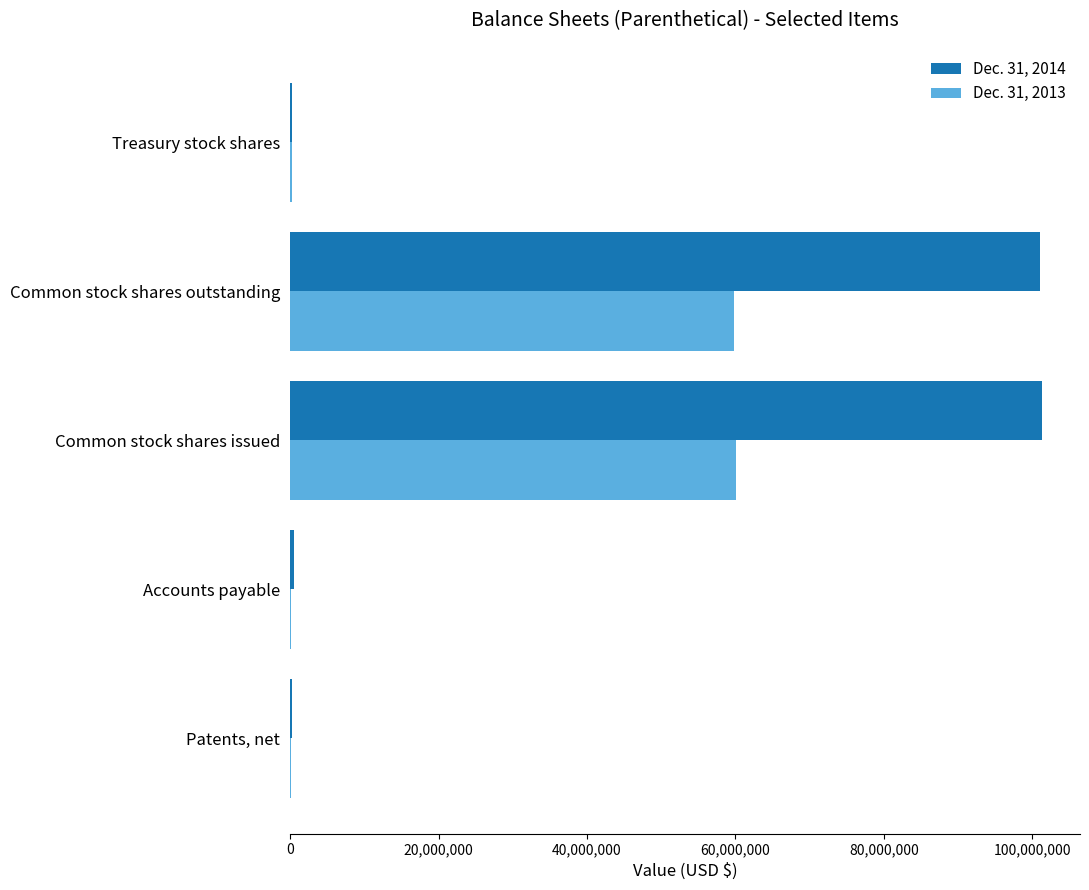

Is it true that Dec. 31, 2014 equals 66515013 at Common stock shares outstanding?

False